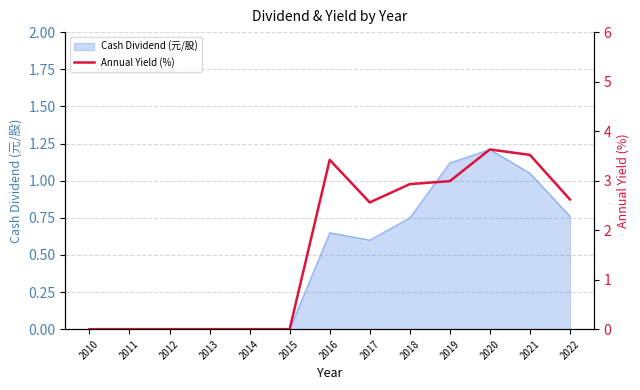

List the labels in order of value, largest first.

2020, 2021, 2016, 2019, 2018, 2022, 2017, 2010, 2011, 2012, 2013, 2014, 2015